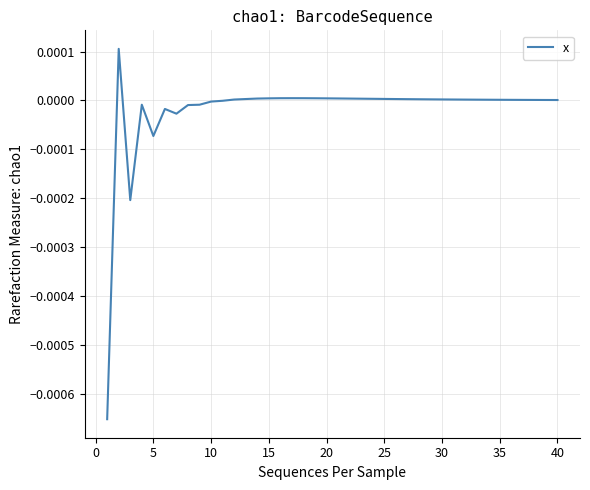

How many lines are shown in the chart?

1